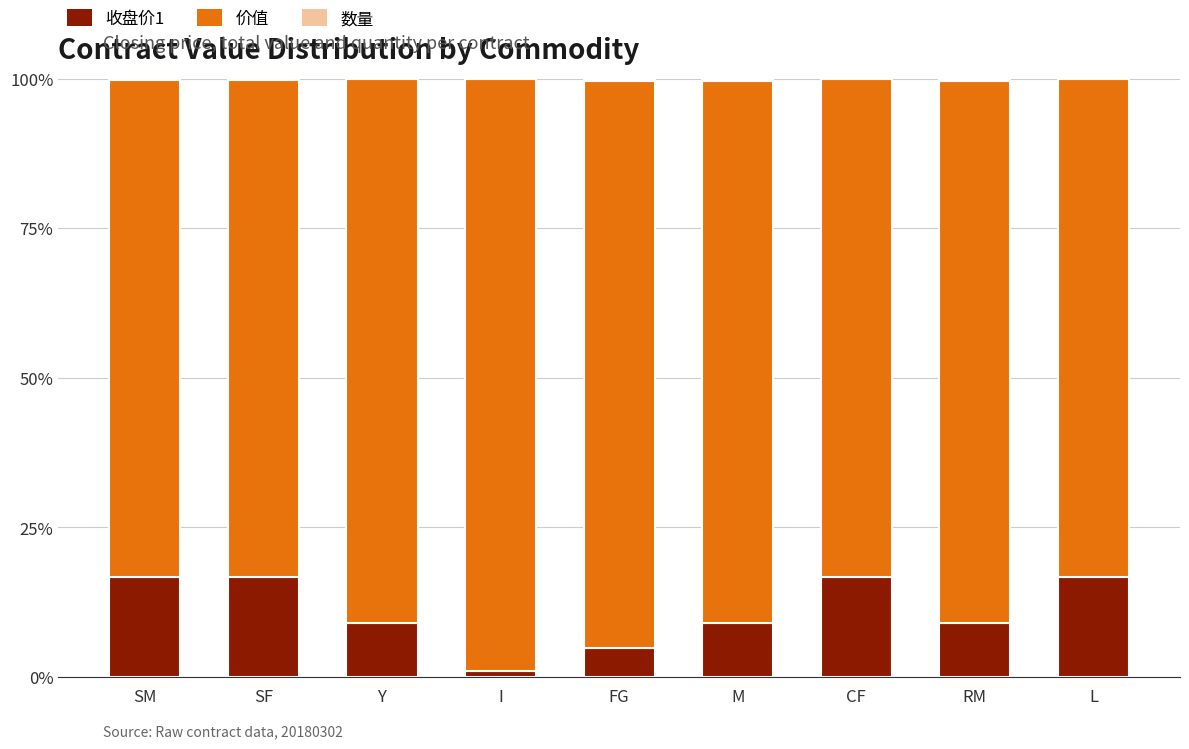

The 收盘价1 series shows 9.1 at M. True or false?

True